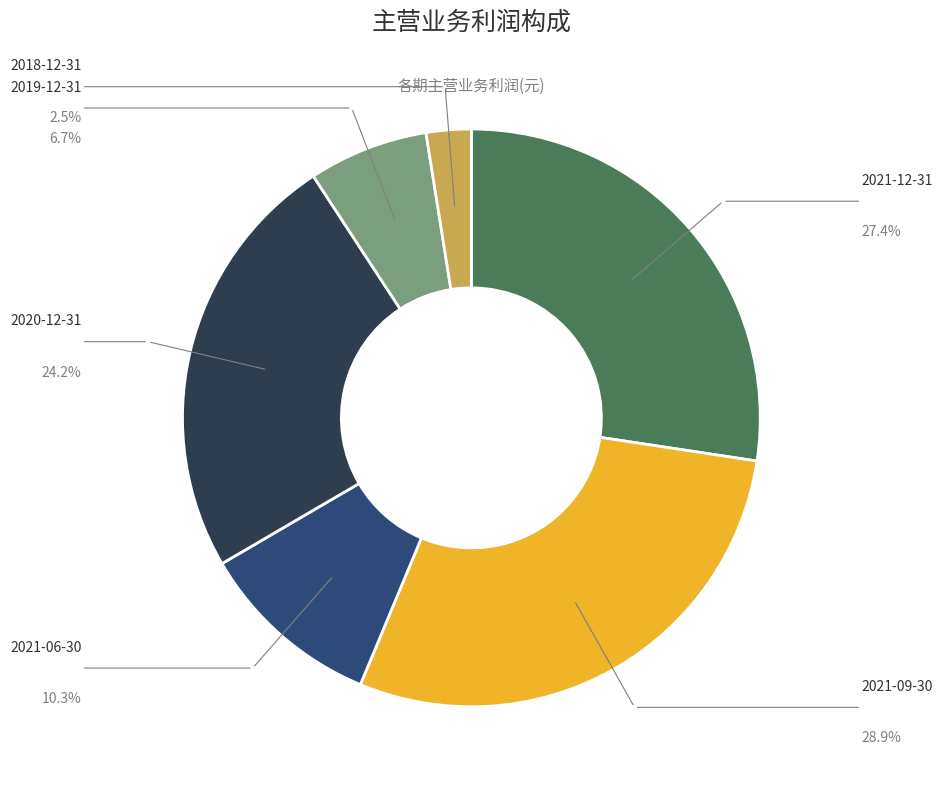

Rank the categories by value from lowest to highest.

2018-12-31, 2019-12-31, 2021-06-30, 2020-12-31, 2021-12-31, 2021-09-30